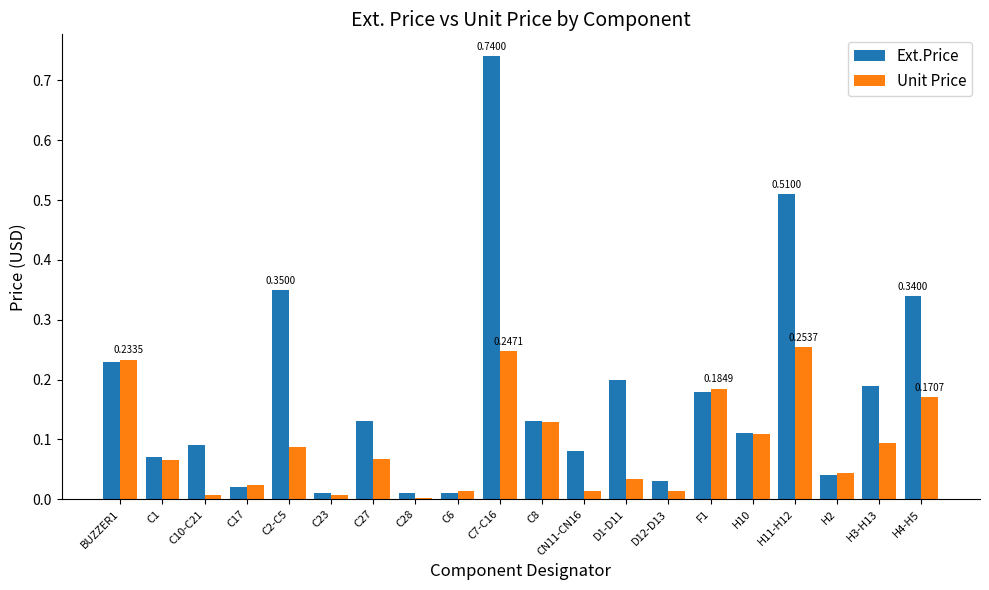

Which series has the largest range (max minus min)?

Ext.Price